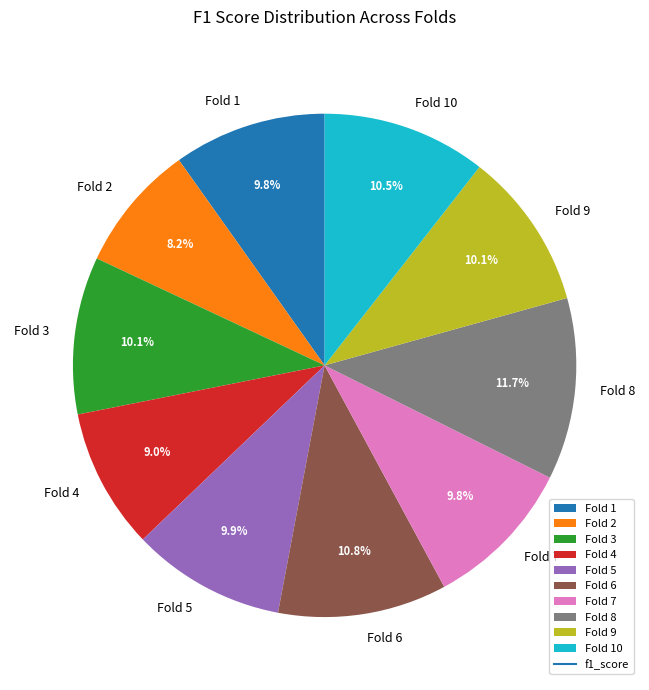

How many segments does this pie chart have?

10